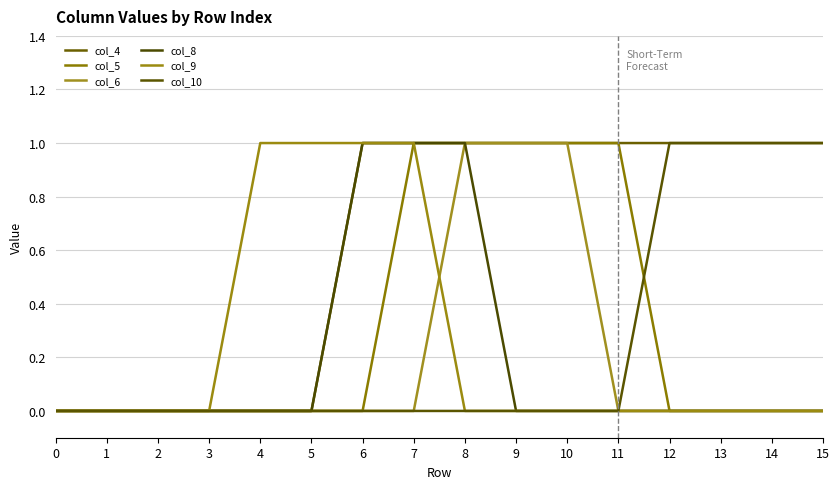

Which series has the widest spread of values?

col_4